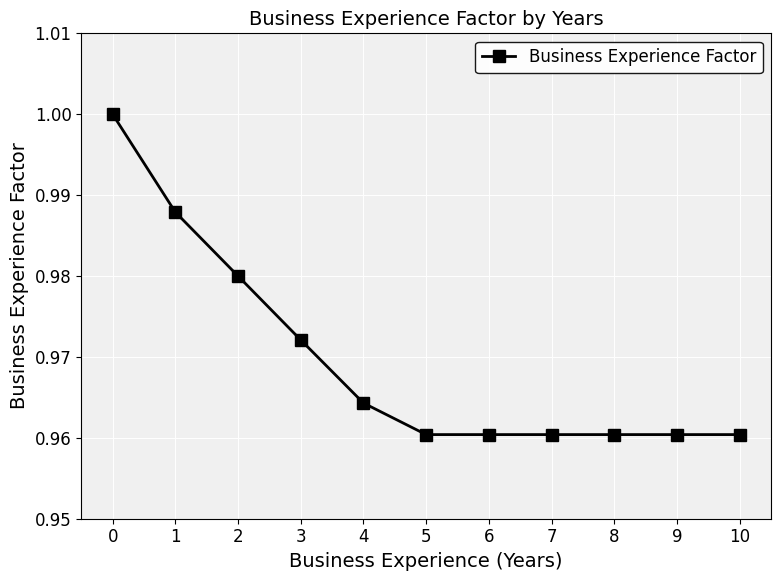

Is it true that the value at 10 is 0.3?

False